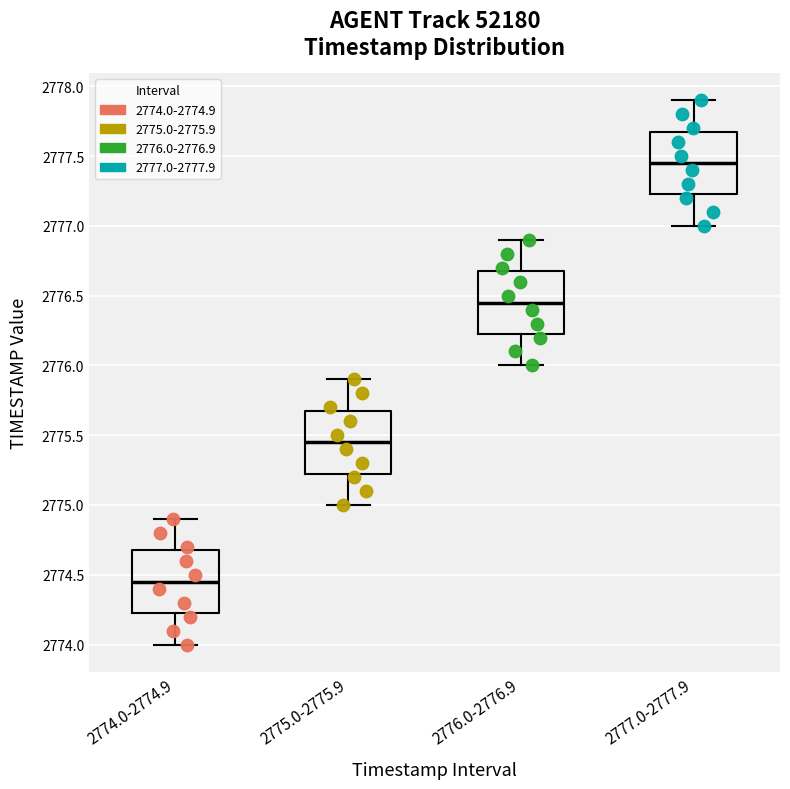

Where is the lower edge of the box for 2776.0-2776.9 on the y-axis? The values are not printed on the chart, so give them approximately, as read against the axis.

2776.25